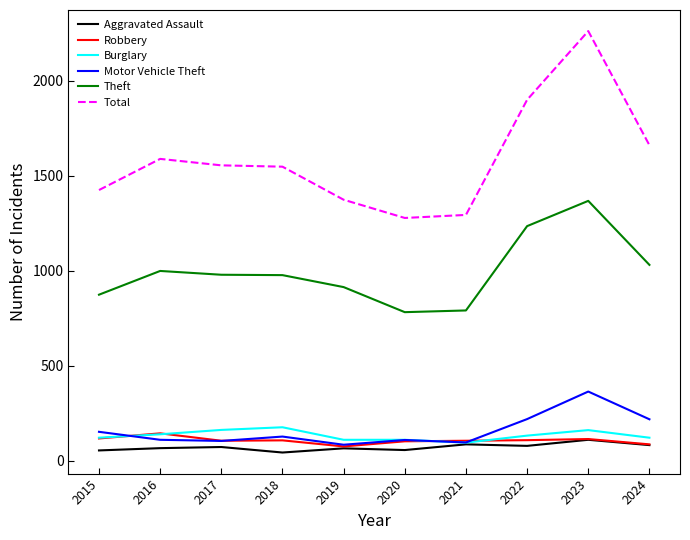

Is it true that Motor Vehicle Theft equals 152 at 2015?

True